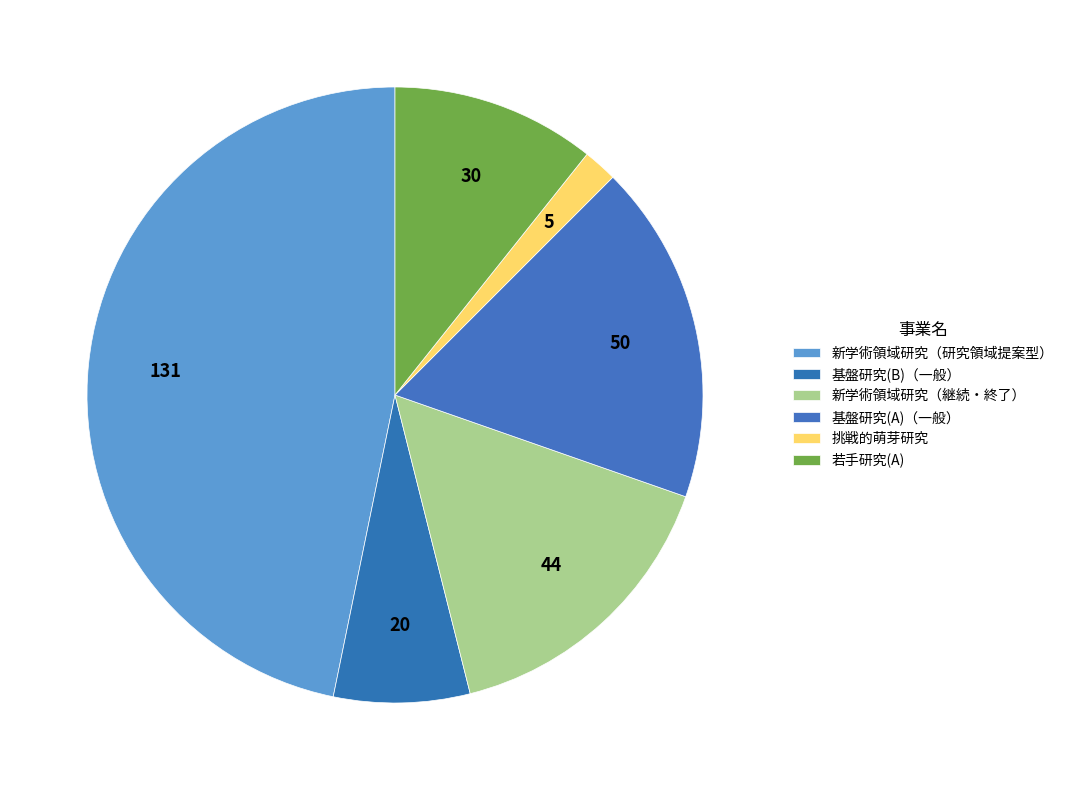

How many segments does this pie chart have?

6